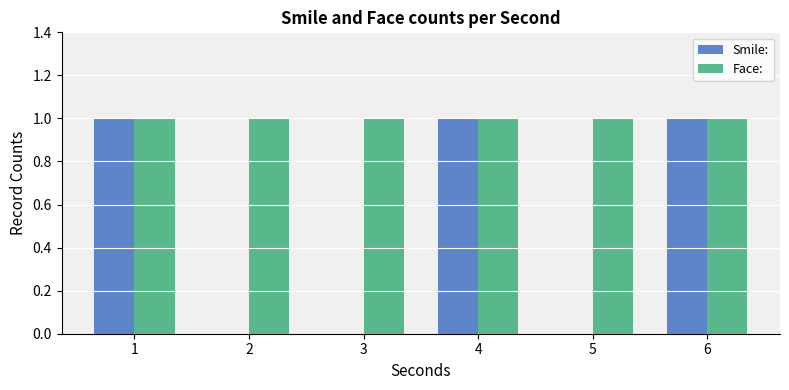

Which series has the largest total across all categories?

Face: